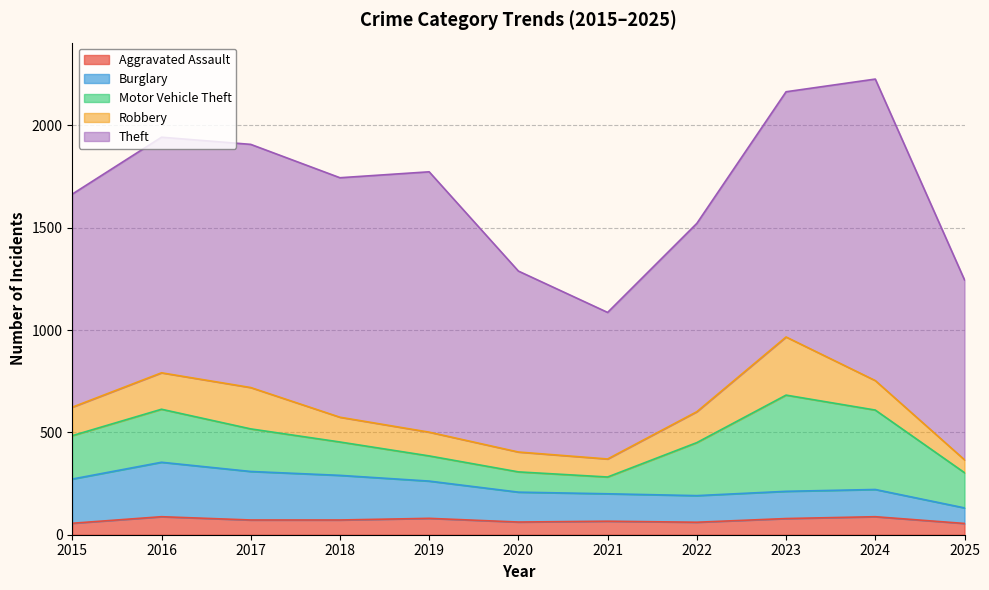

What is the average value of the Motor Vehicle Theft series?

221